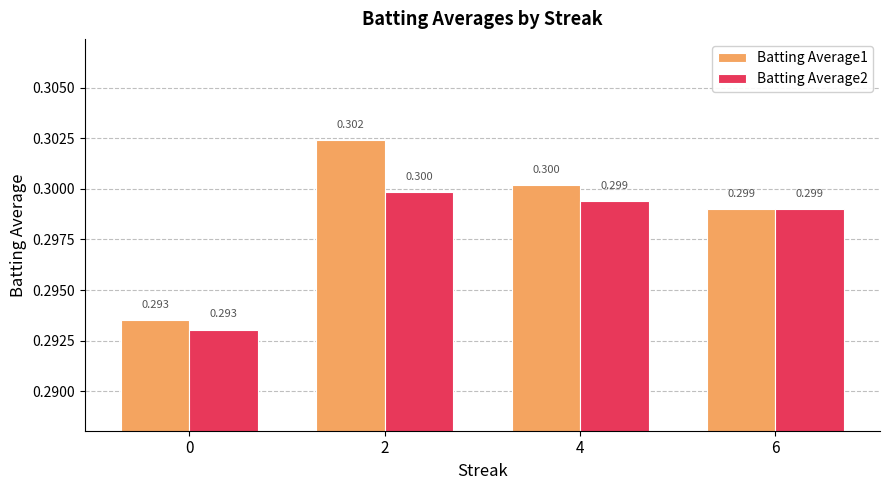

Rank the series by their maximum value, from highest to lowest.

Batting Average1, Batting Average2